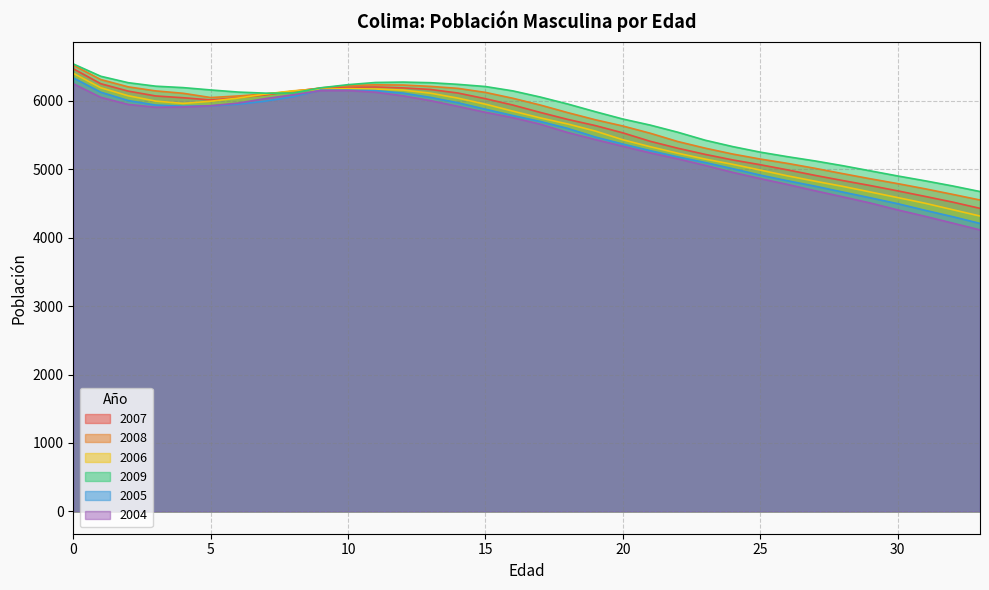

What is the value of the 2007 point at the 2nd from the left?

6251